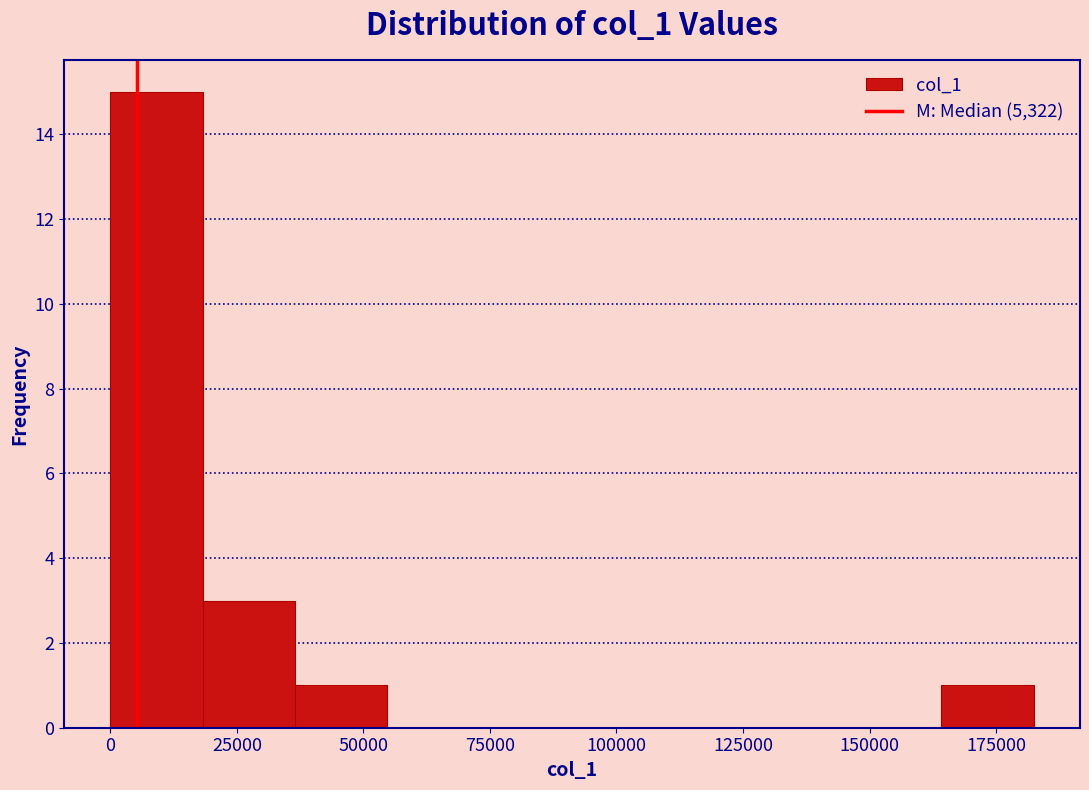

Read against the x-axis, roughly where is the centre of the tallest bar?

10000